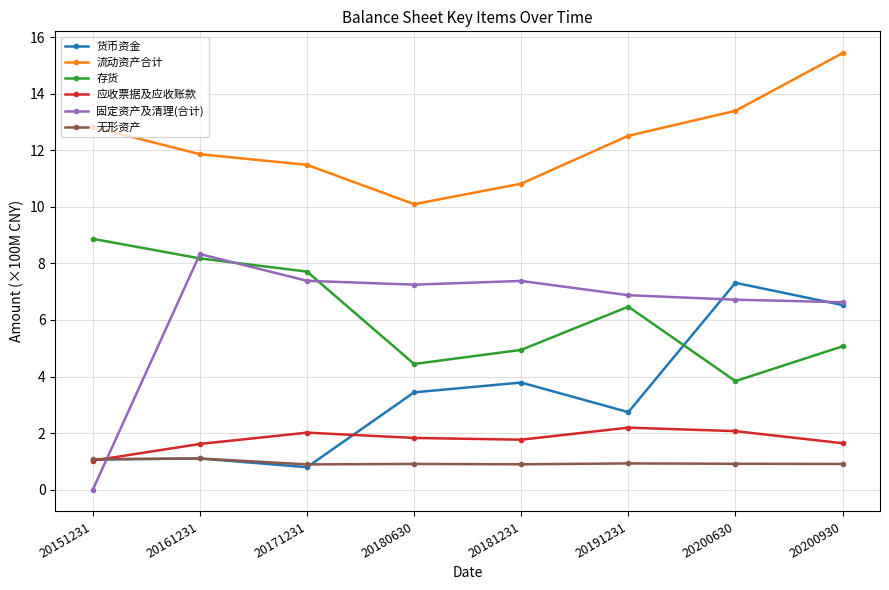

What are all the series names shown in the legend?

货币资金, 流动资产合计, 存货, 应收票据及应收账款, 固定资产及清理(合计), 无形资产